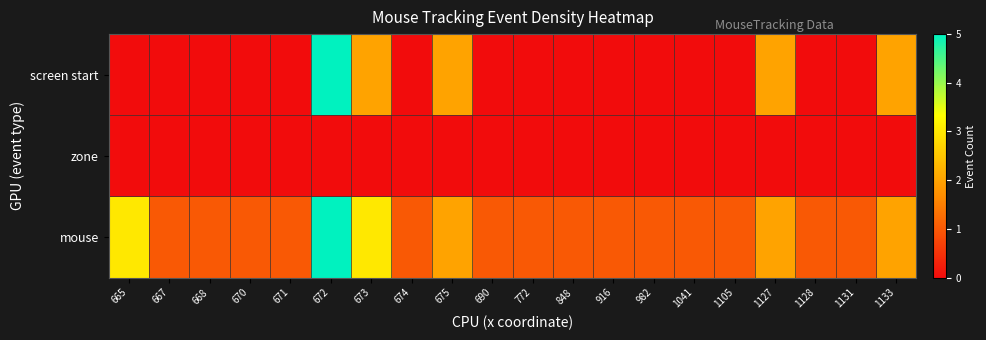

Reading left to right, what are all the values shown in this chart?

screen start: 665=0	667=0	668=0	670=0	671=0	672=5	673=2	674=0	675=2	690=0	772=0	848=0	916=0	982=0	1041=0	1105=0	1127=2	1128=0	1131=0	1133=2
zone: 665=0	667=0	668=0	670=0	671=0	672=0	673=0	674=0	675=0	690=0	772=0	848=0	916=0	982=0	1041=0	1105=0	1127=0	1128=0	1131=0	1133=0
mouse: 665=3	667=1	668=1	670=1	671=1	672=5	673=3	674=1	675=2	690=1	772=1	848=1	916=1	982=1	1041=1	1105=1	1127=2	1128=1	1131=1	1133=2